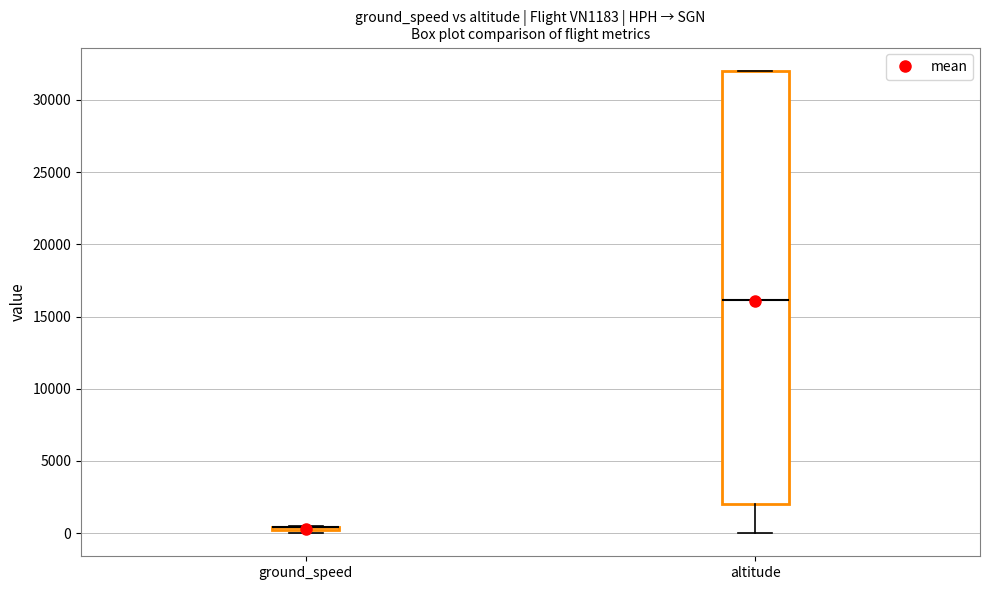

Which box is the tallest, from its lower edge to its upper edge?

altitude